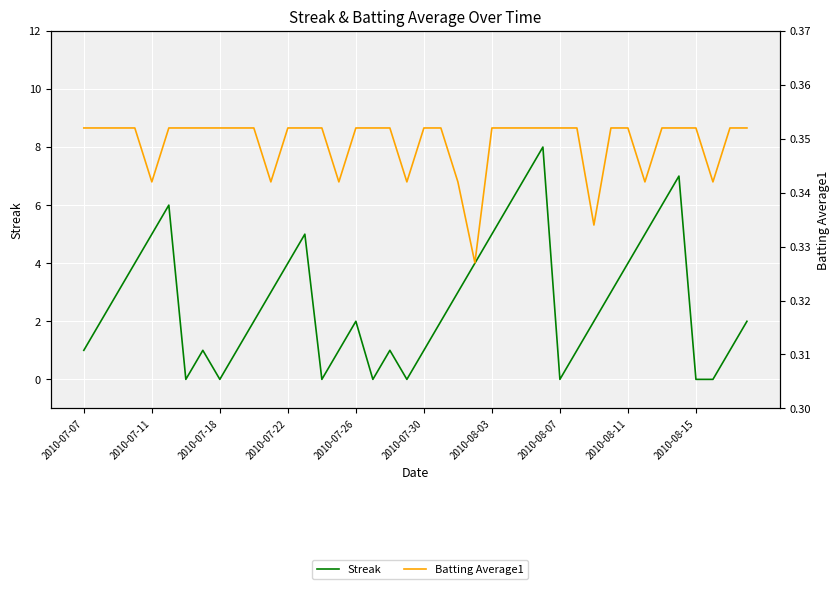

What is the greatest value displayed?

8.0